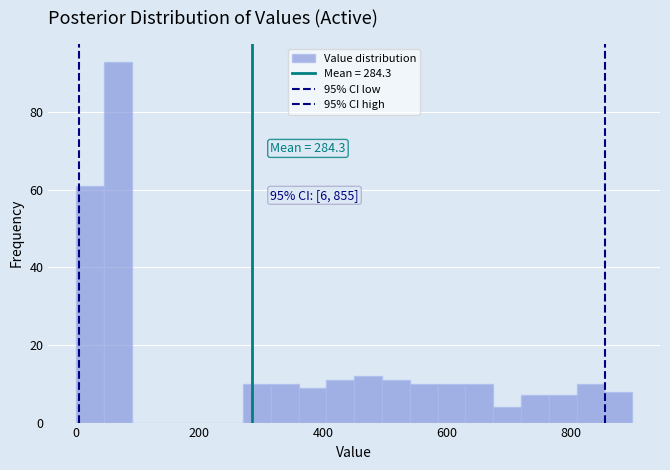

Around what value on the x-axis is the tallest bar? Give the approximate position of its centre, as read against the axis.

60